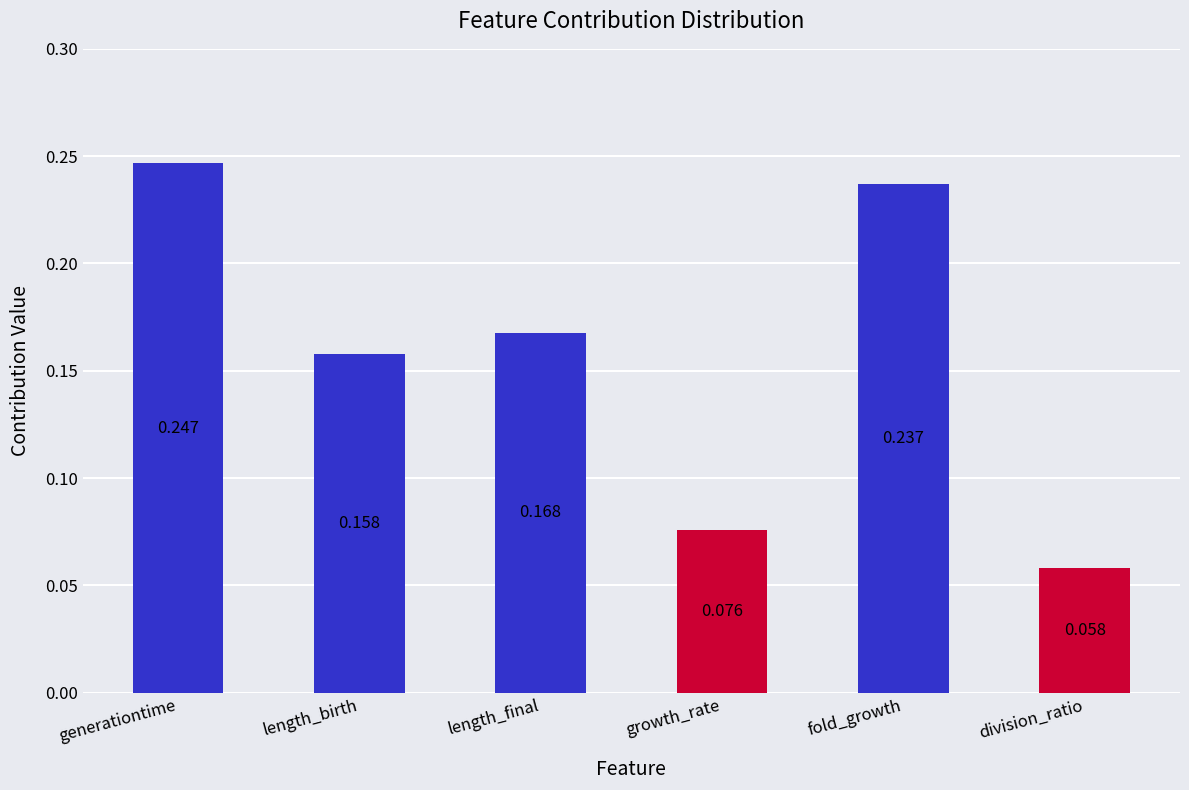

List the labels in order of value, largest first.

generationtime, fold_growth, length_final, length_birth, growth_rate, division_ratio